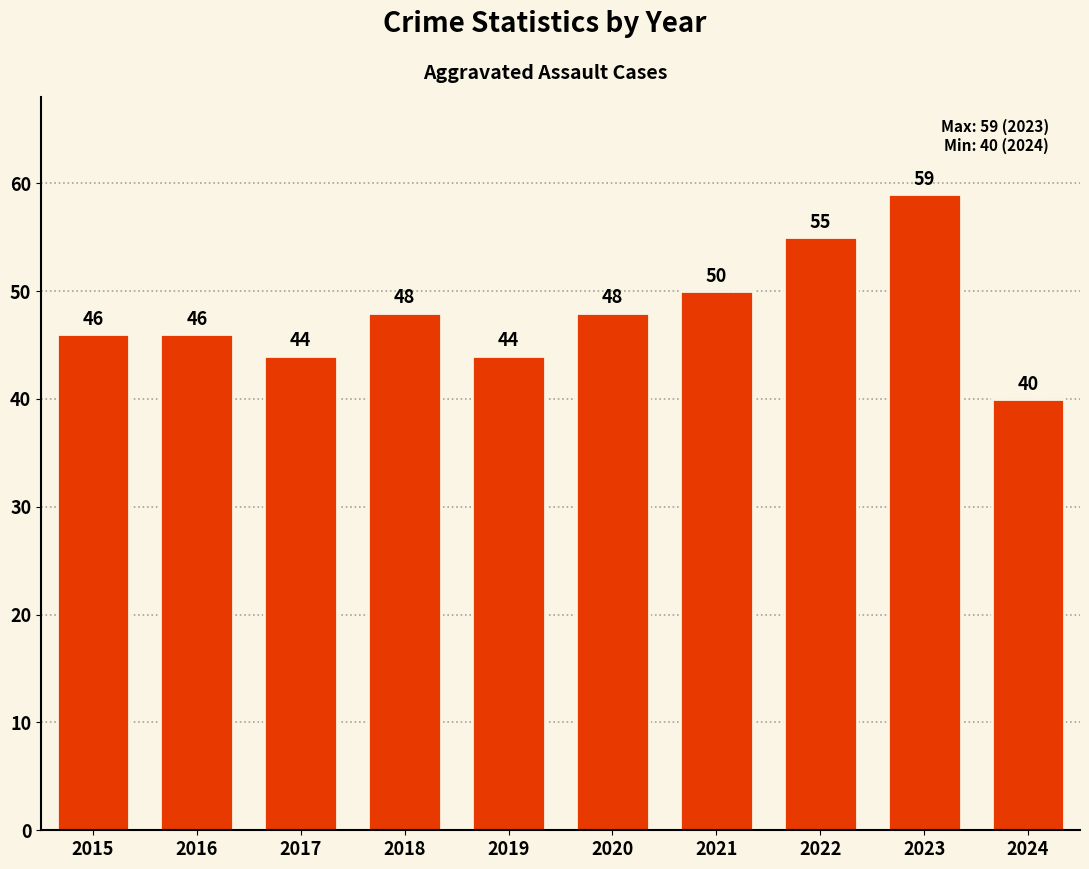

What is the value of the 4th bar from the left?

48